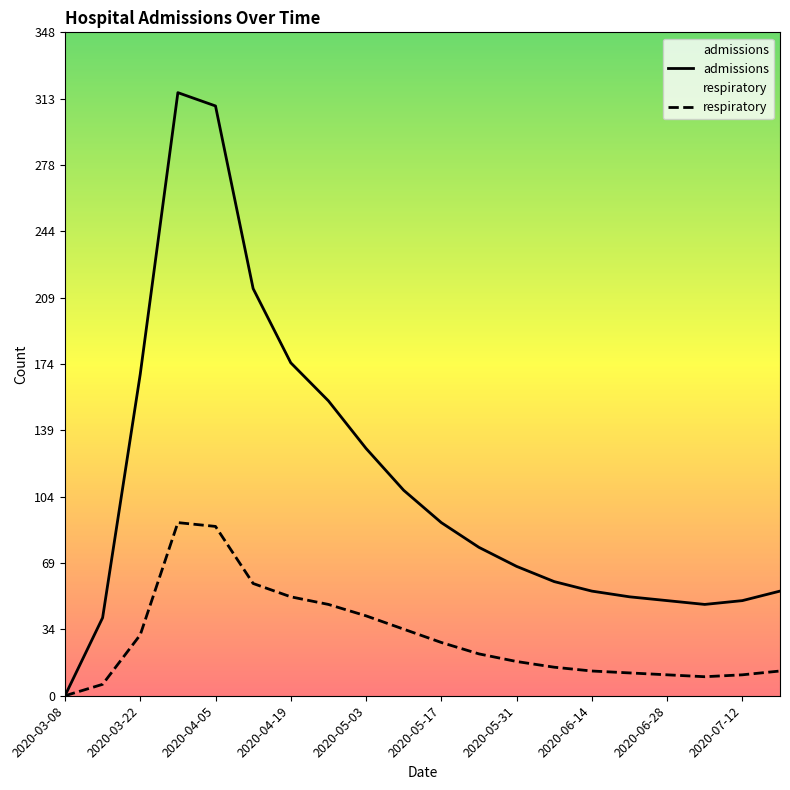

List the series in order of their overall mean, lowest first.

respiratory, admissions